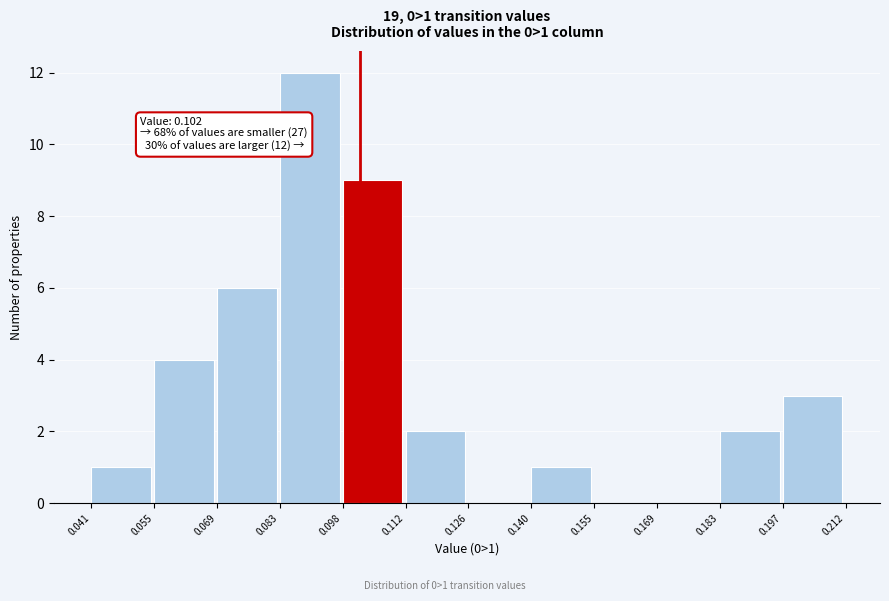

Which range on the x-axis has the tallest bar?

0.083 to 0.098